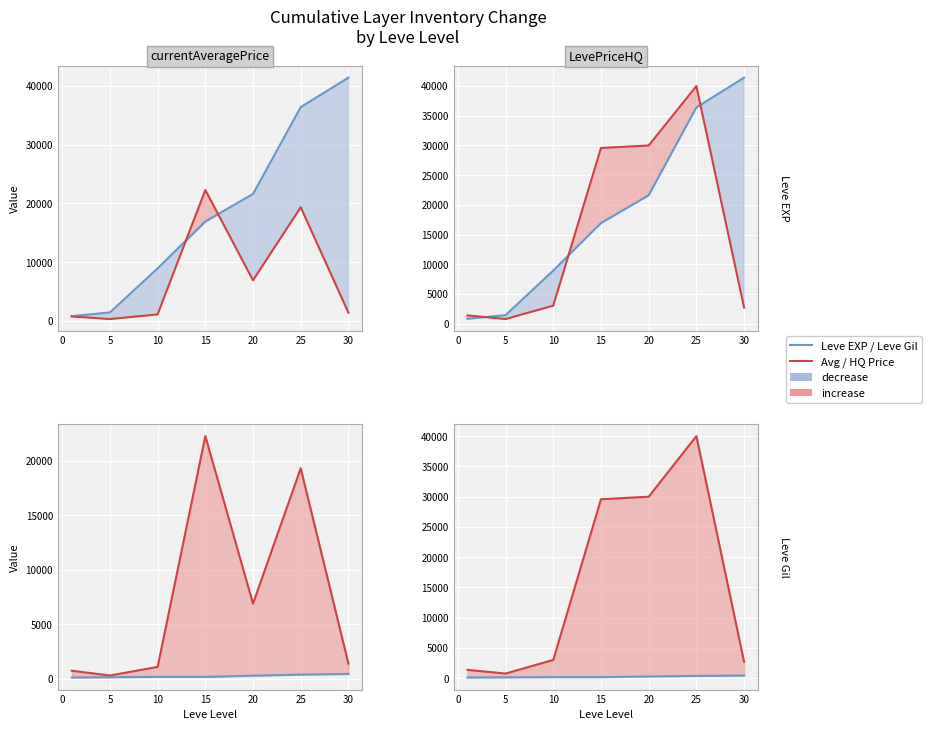

Reading left to right, list all the values displayed in this chart.

Leve EXP: 800.0	1420.0	8930.0	16920.0	21600.0	36390.0	41410.0
currentAveragePrice: 737.5	300.0	1086.8	22283.5	6897.8	19333.0	1384.8
LevePriceHQ: 1378.2	766.7	3022.7	29567.0	29987.0	39999.0	2698.2
Leve Gil: 113.0	140.0	175.0	174.0	281.0	379.0	440.0